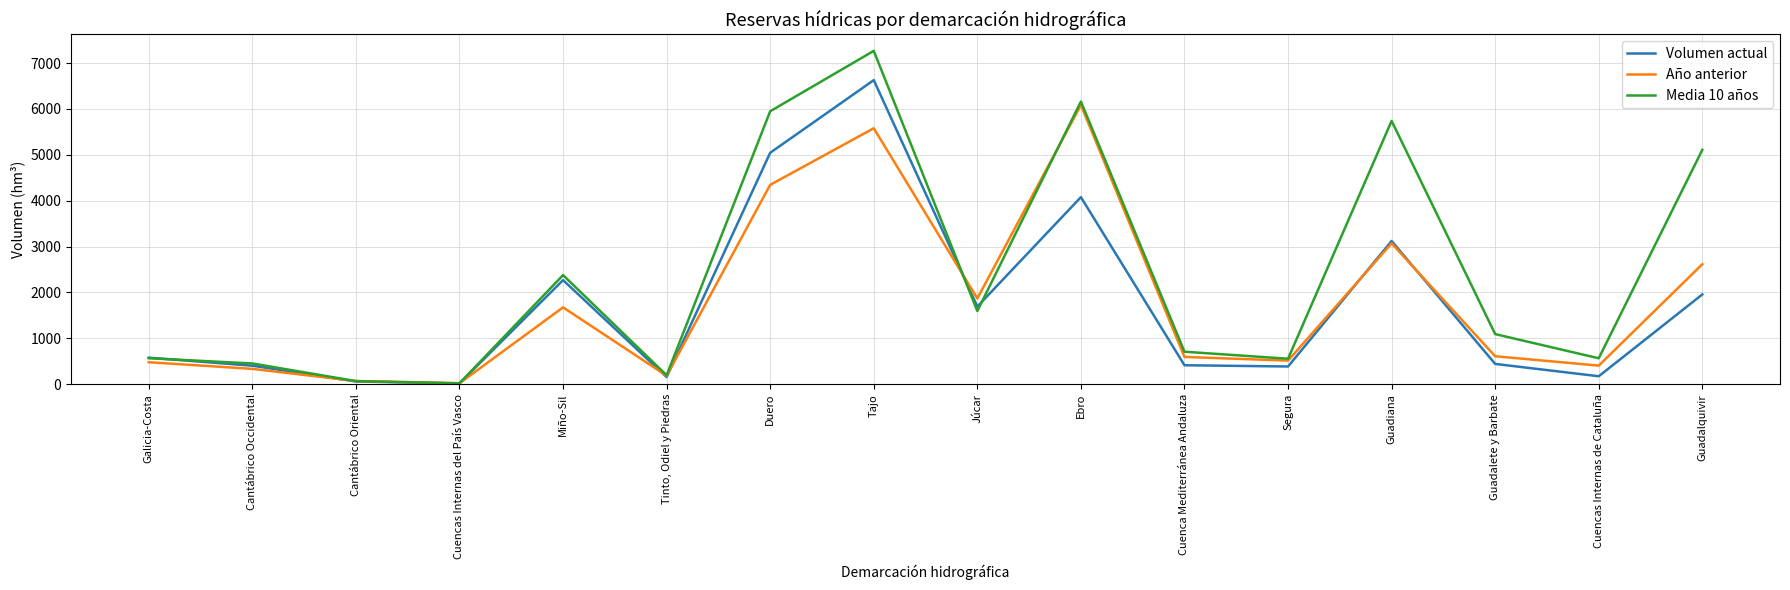

How many interior local peaks does the Año anterior series have?

4